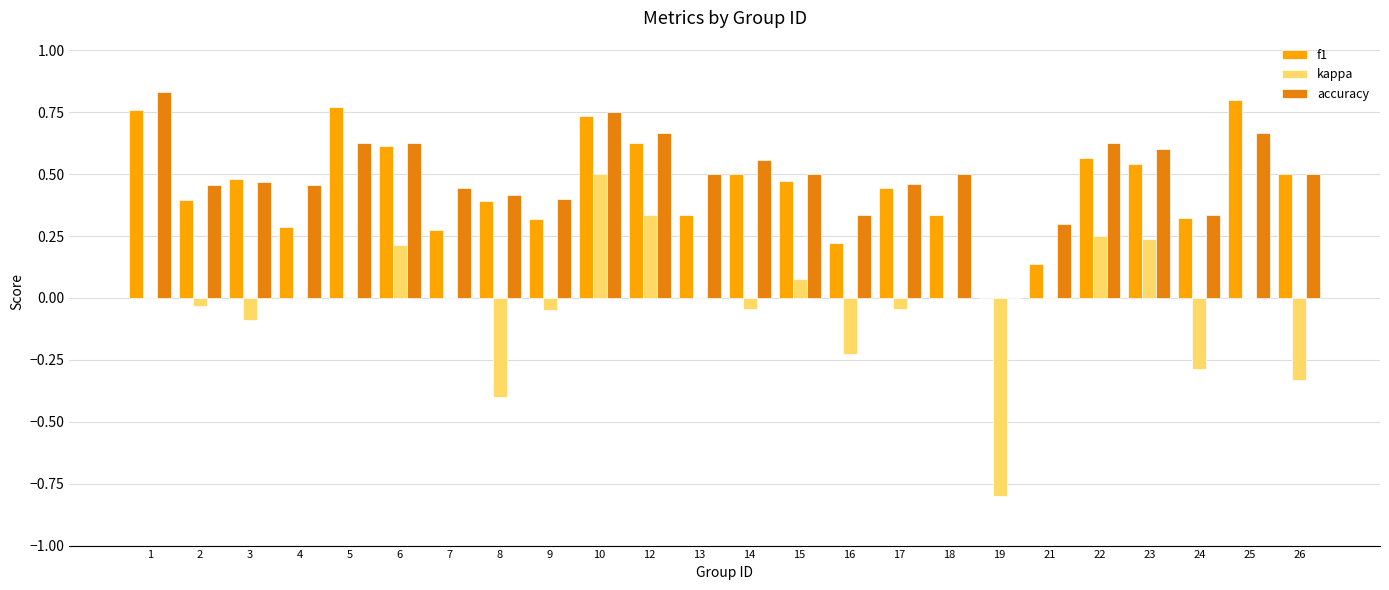

How many categories are shown in the chart?

24